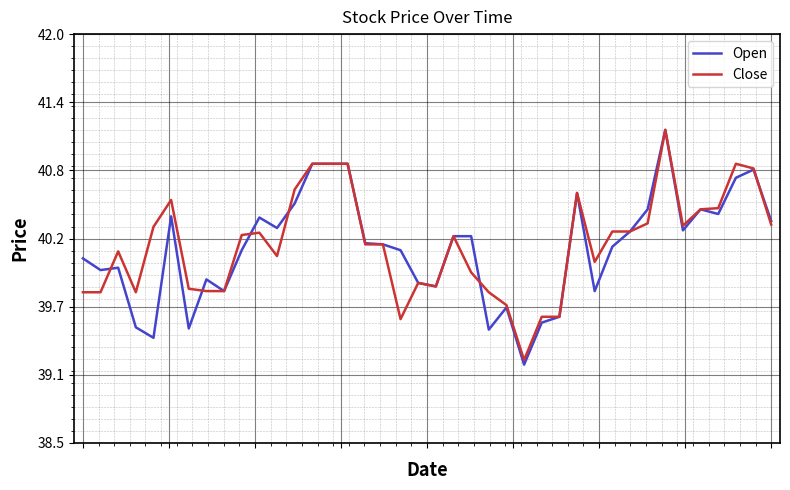

What is the highest value of the Open series?

41.2